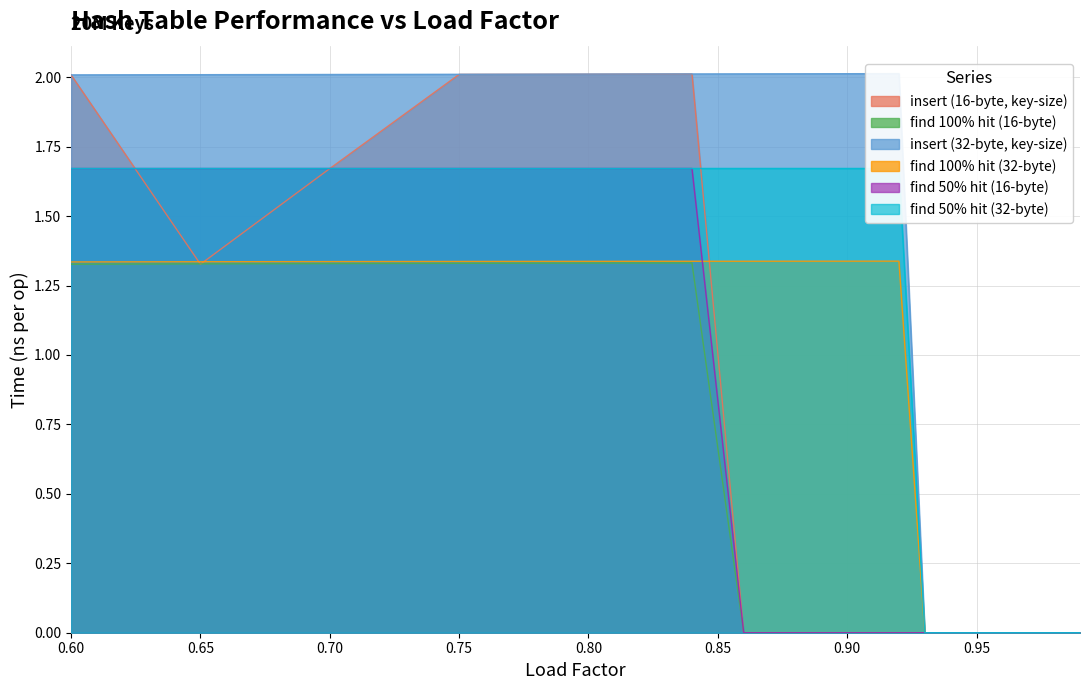

Is it true that find 50% hit (16-byte) equals 2.8 at 0.80?

False